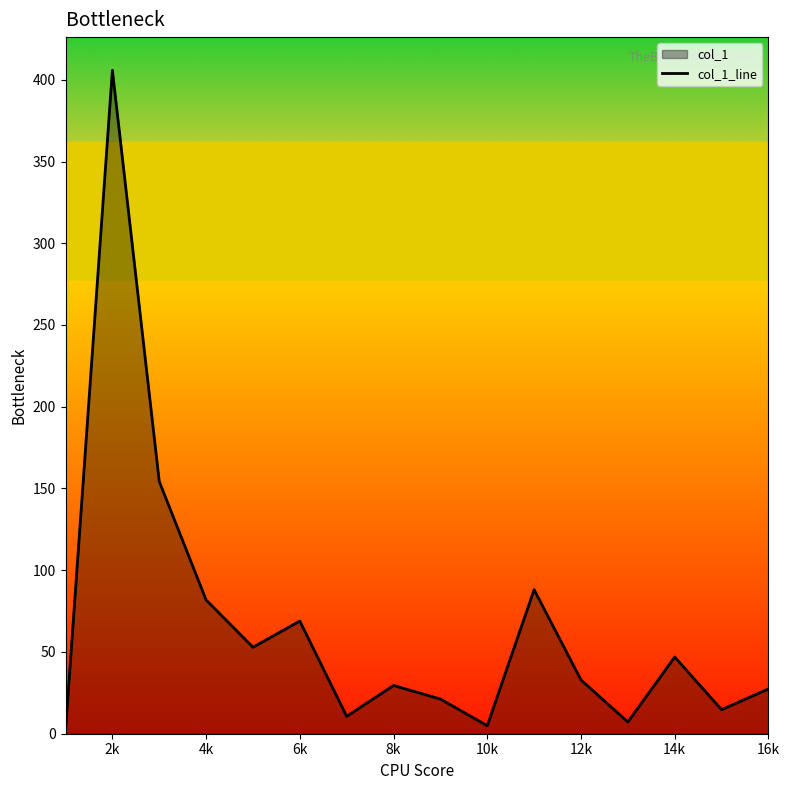

What is the change in value from 4k to 8k?

-52.3